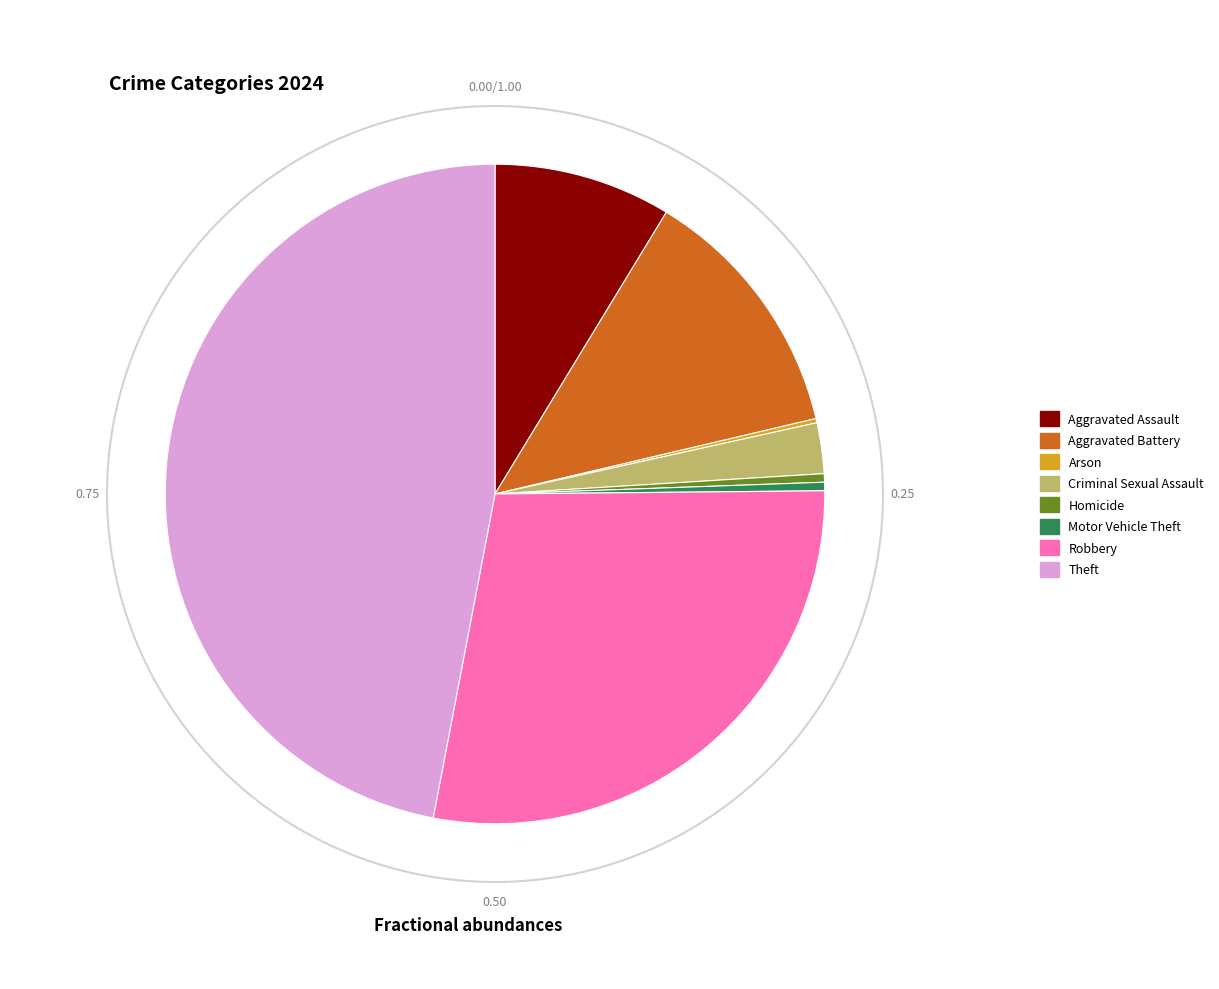

To the nearest percent, what is the difference between the Theft and Aggravated Battery slice percentages?

34%